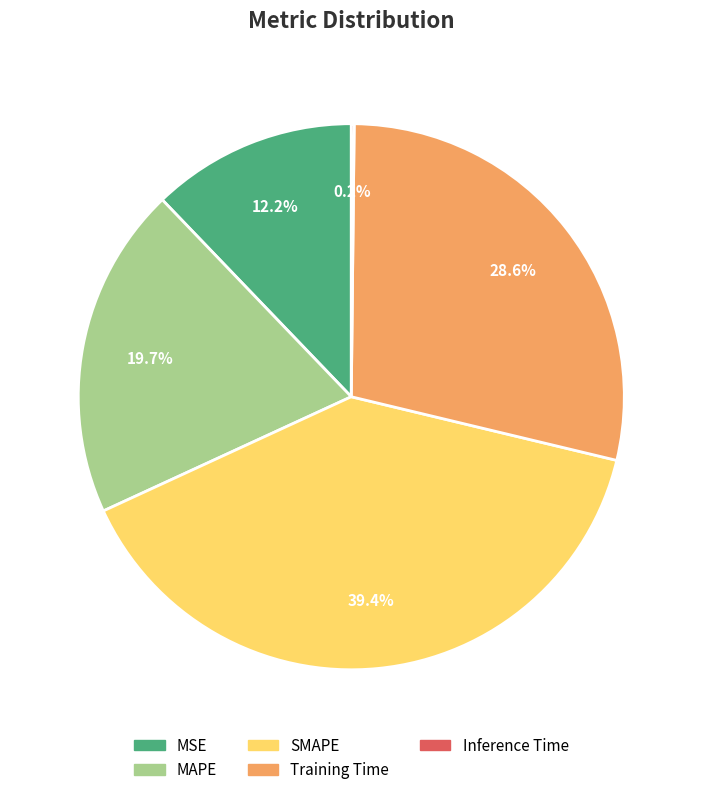

Approximately how many times larger is the value at SMAPE compared to Training Time?

1.4